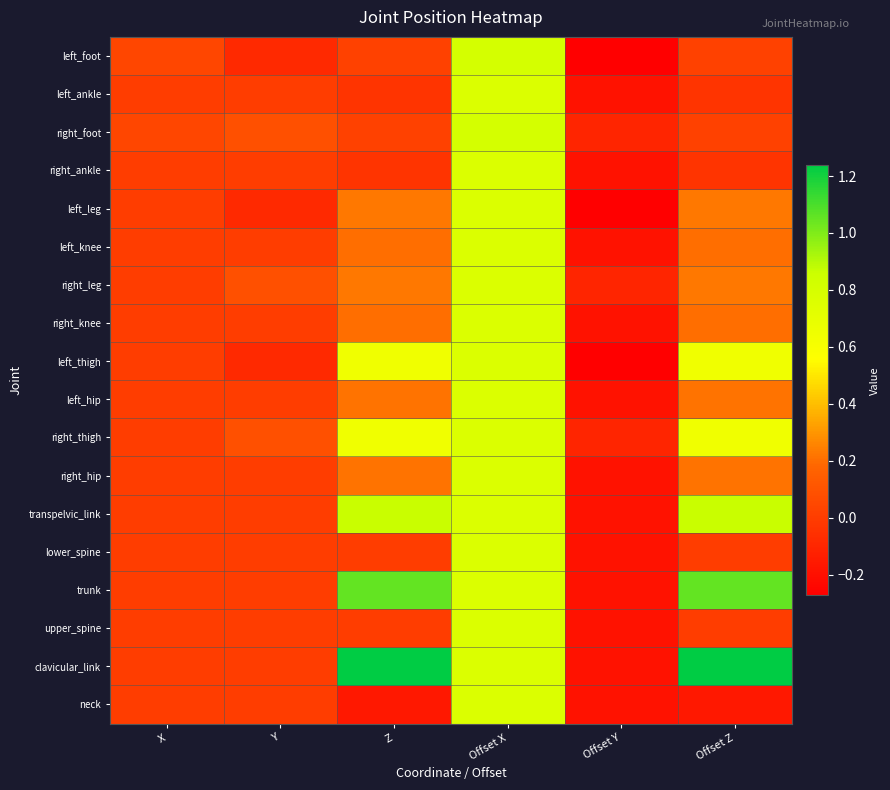

Which series has the widest spread of values?

clavicular_link